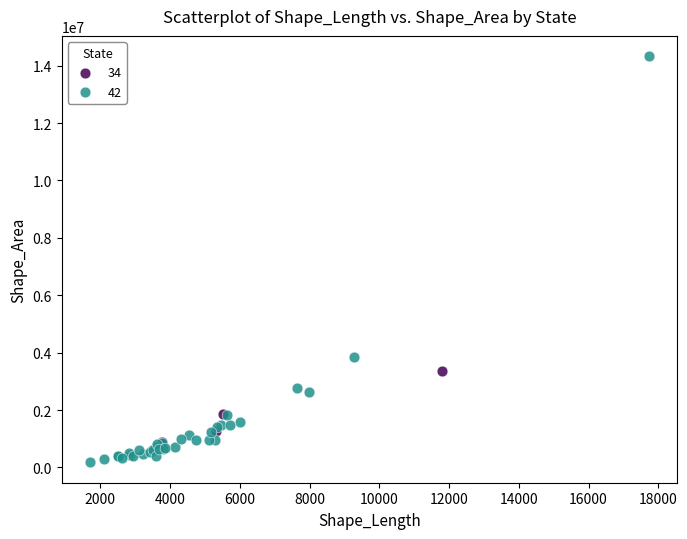

Which series contains the highest Y value?

42